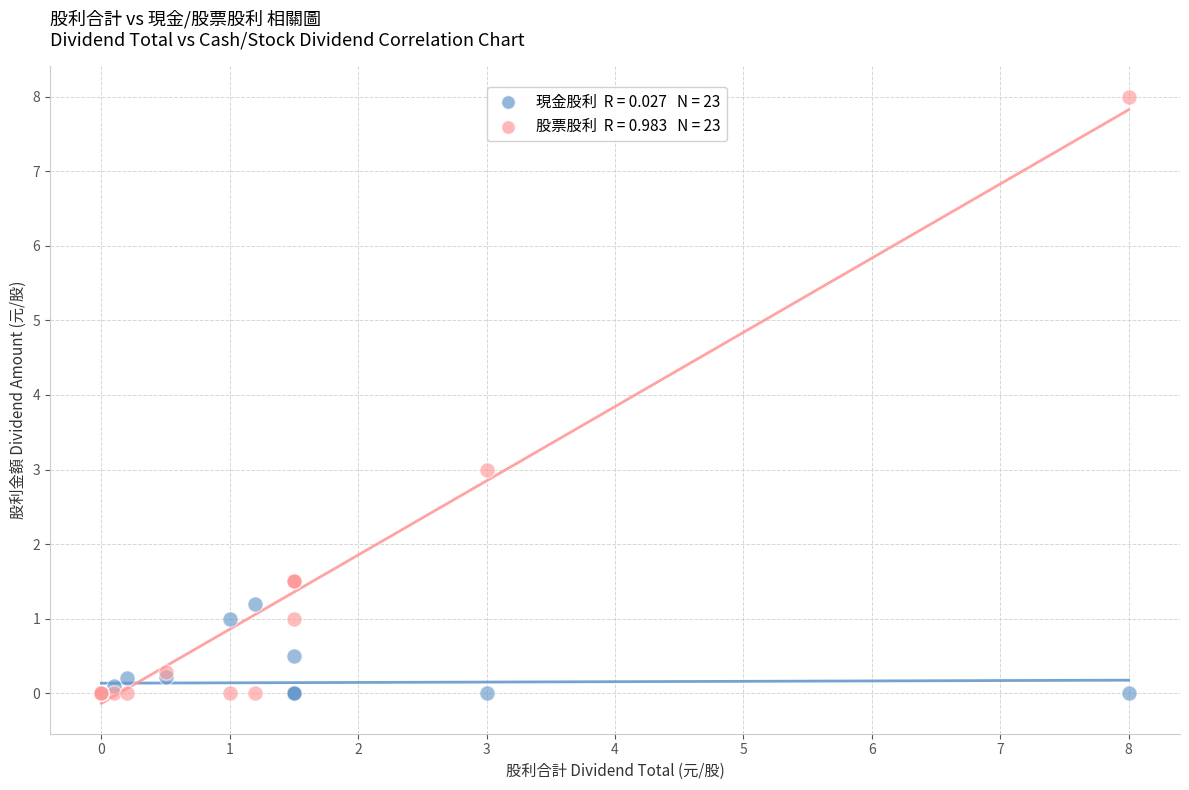

Across all series, what Y value is closest to 4?

3.0